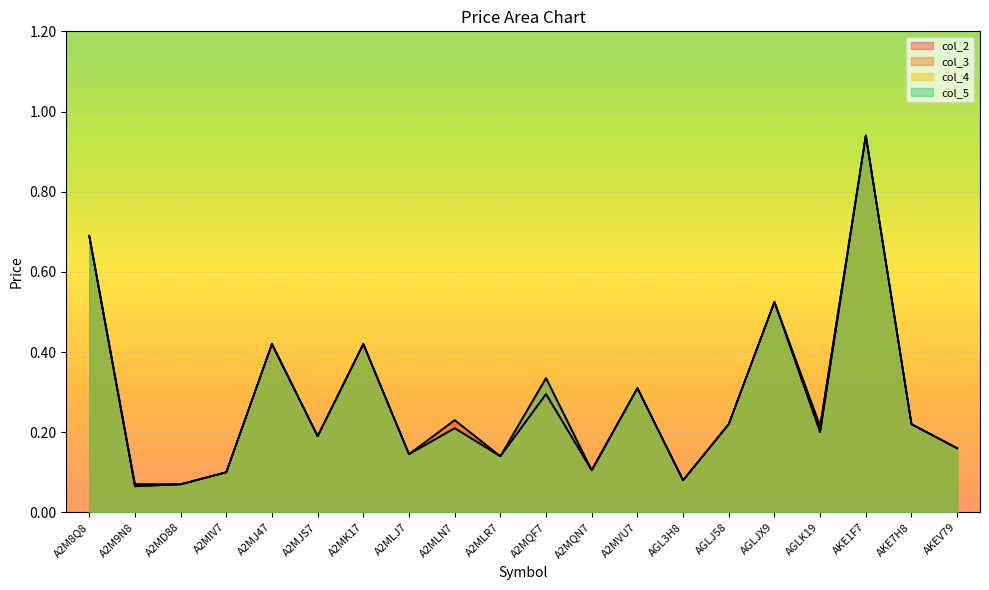

True or false: col_2 and col_3 cross at least once.

False